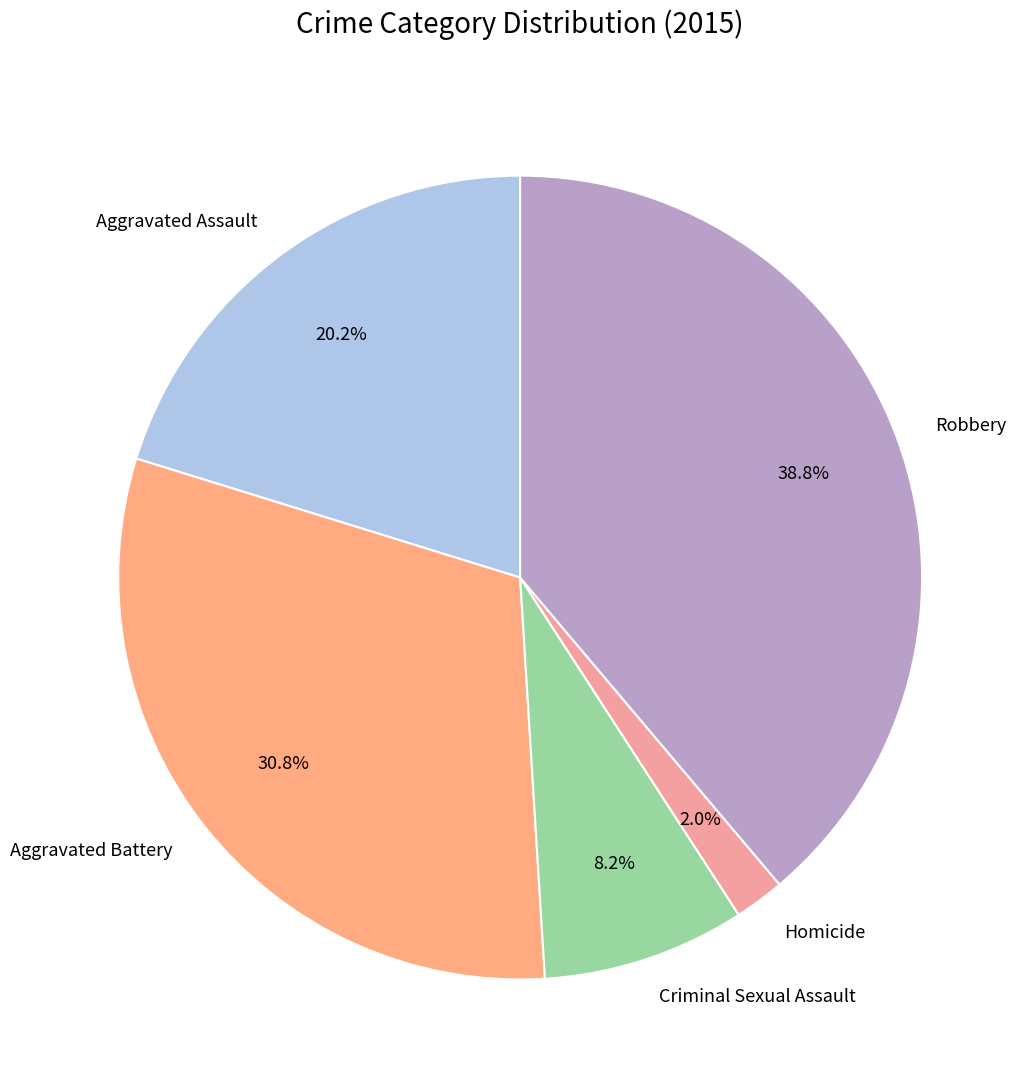

What portion of the pie excludes Homicide?

98.0%